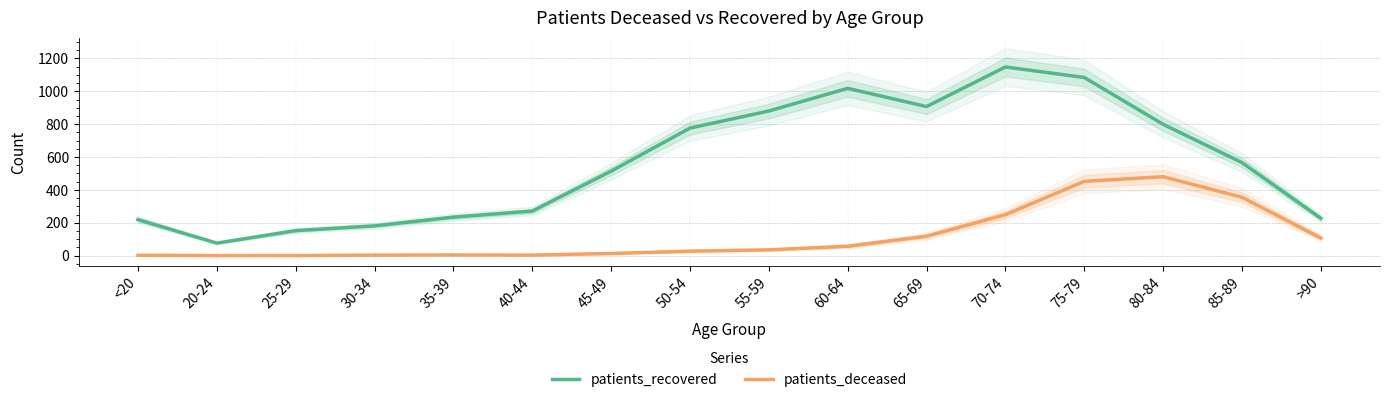

What is the label of the 3rd point from the left?

25-29